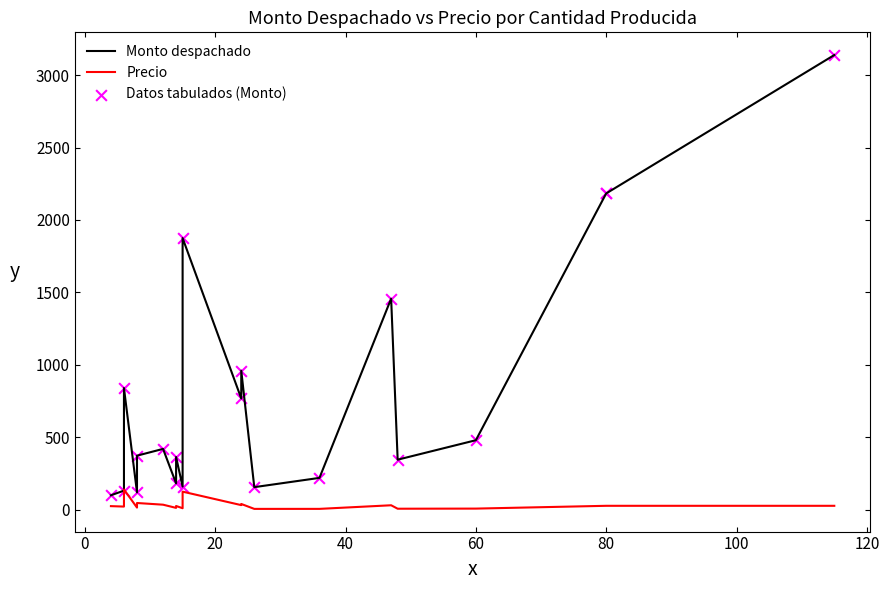

What are all the series names shown in the legend?

Monto despachado, Precio, Datos tabulados (Monto)